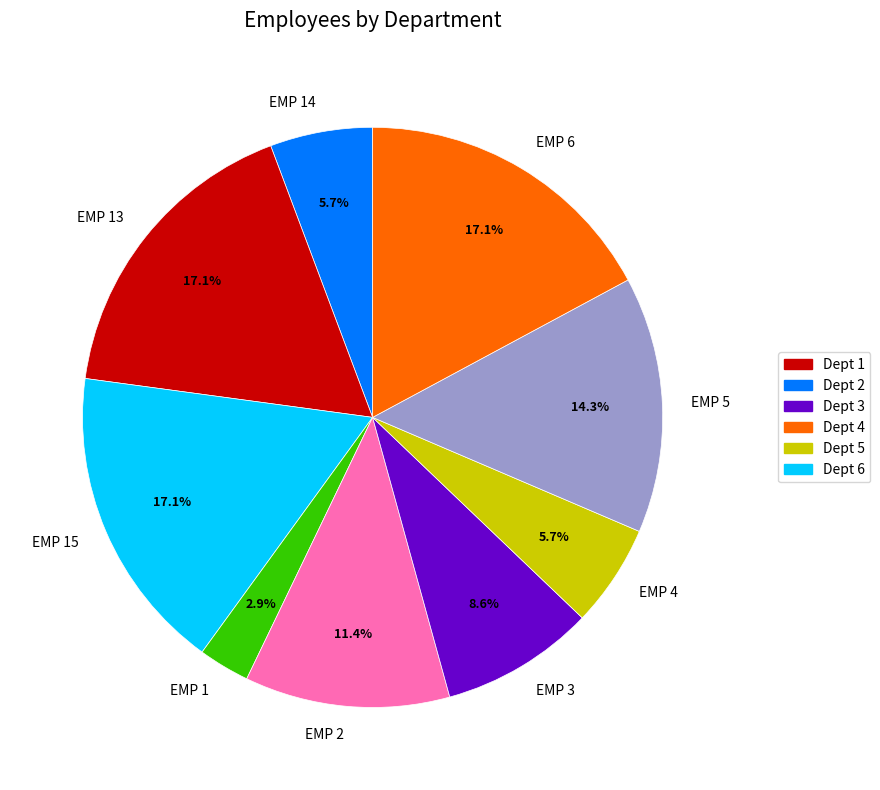

Which slice is the smallest?

EMP 1